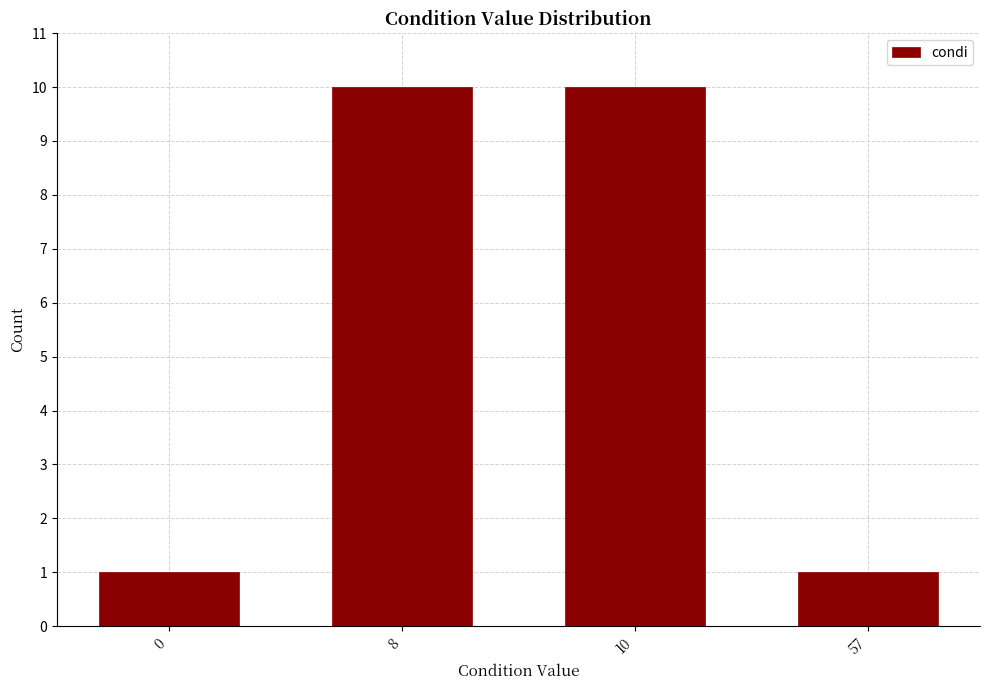

Reading right to left, what are all the values shown in this chart?

1	10	10	1